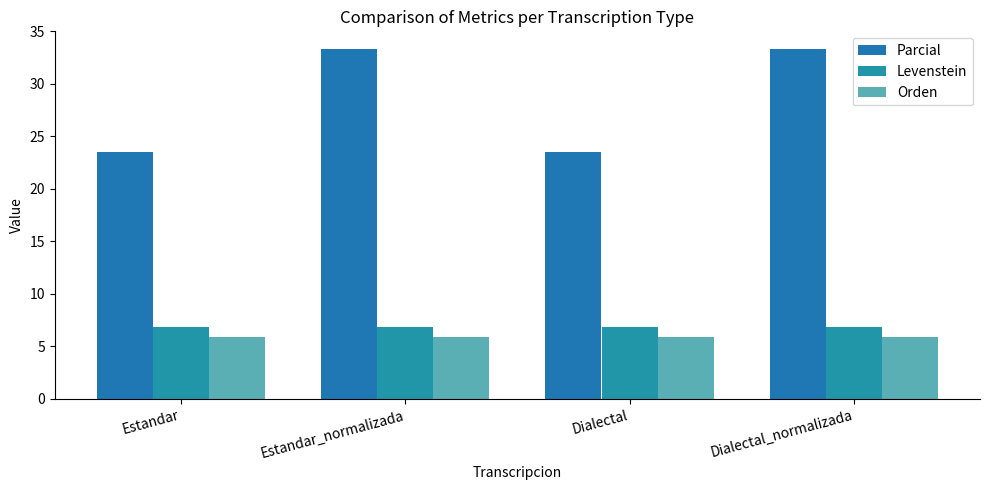

The Parcial series shows 50.9 at Dialectal_normalizada. True or false?

False